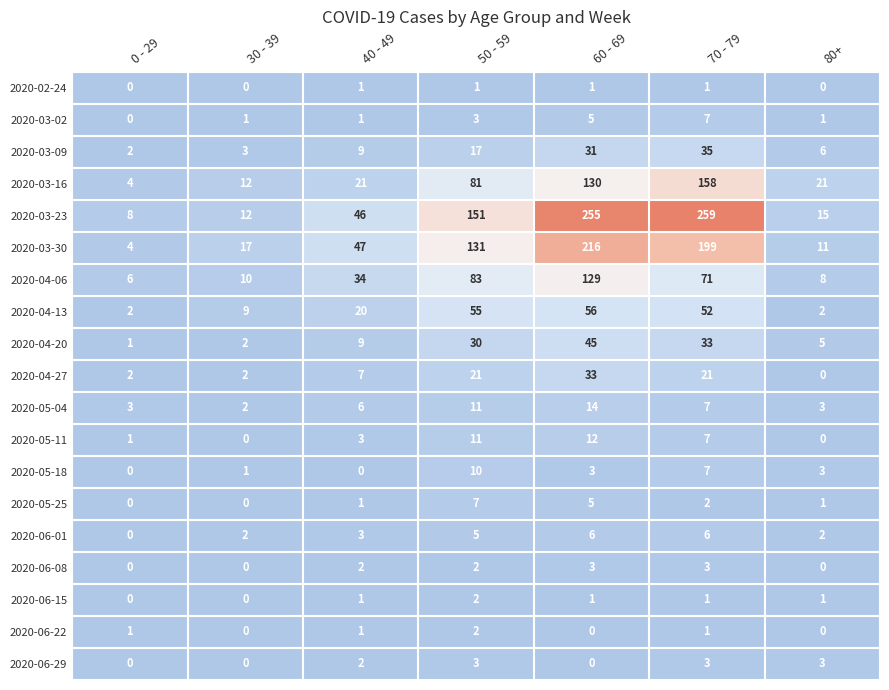

What is the sum of all 2020-03-16 values?

427